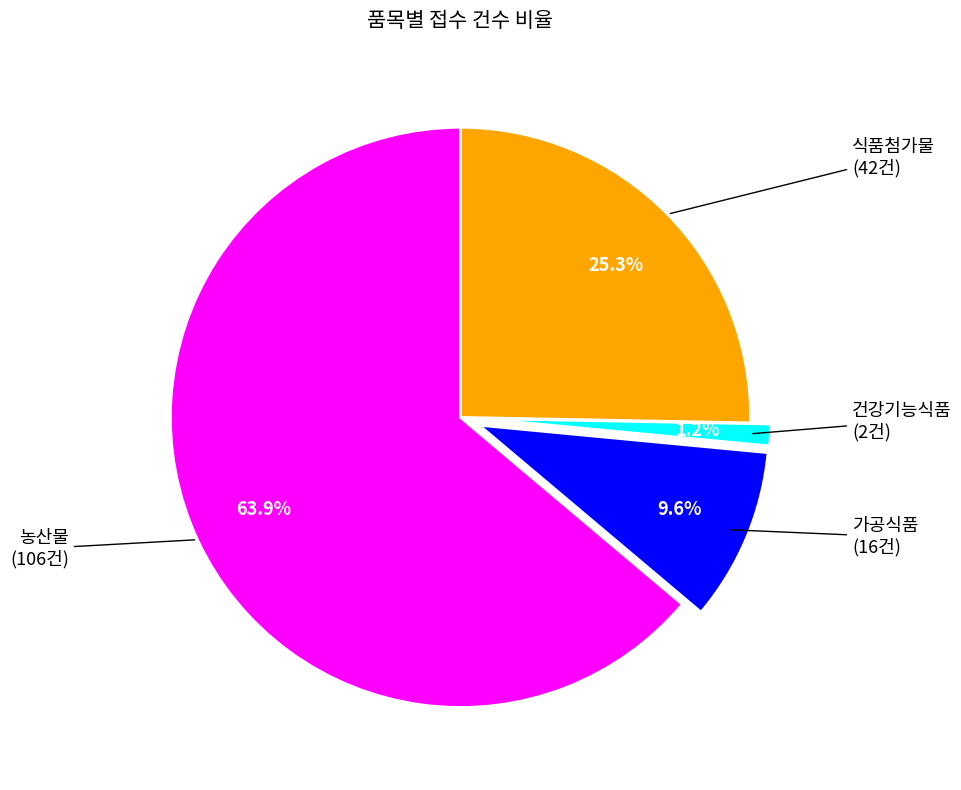

Which category has the biggest portion of the pie?

농산물